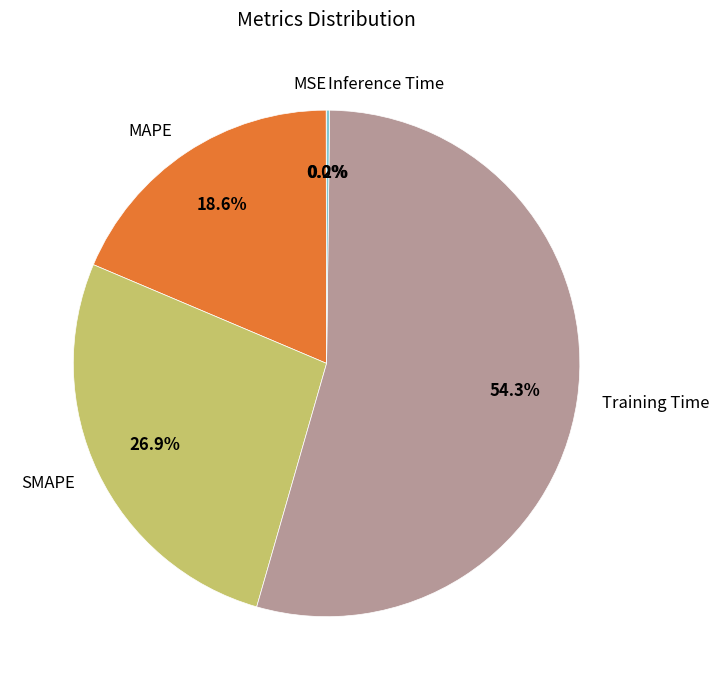

True or false: MAPE accounts for 19% of the total.

True